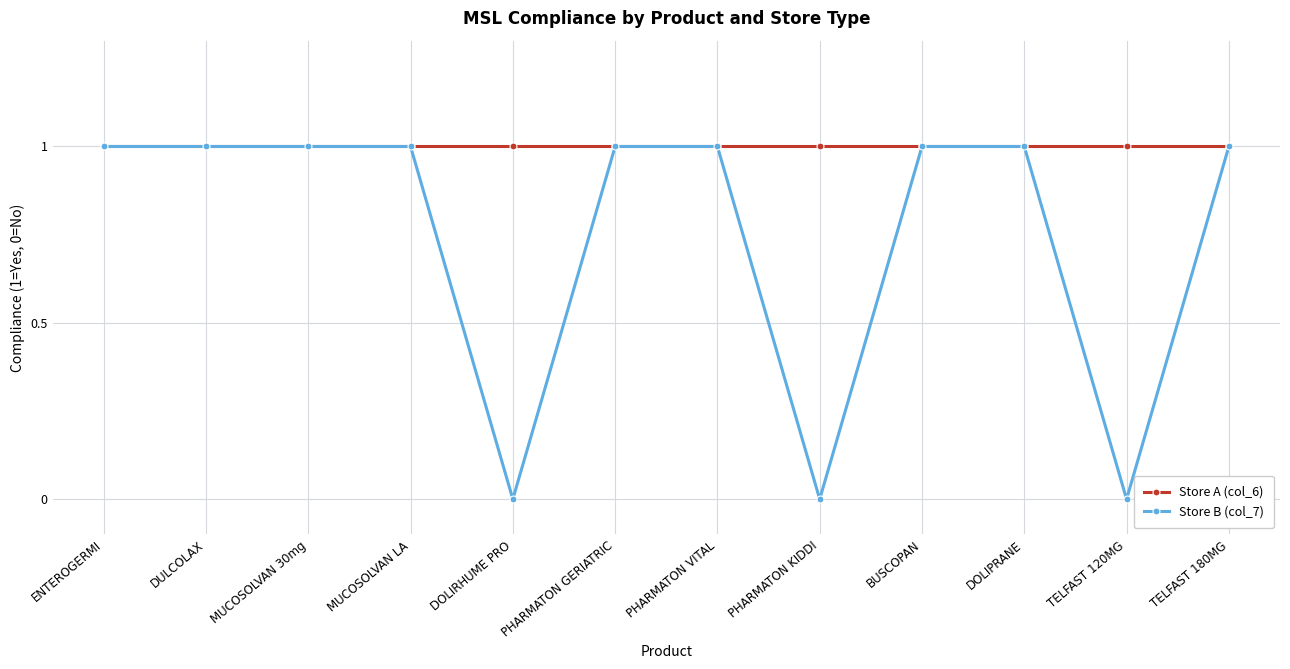

Reading left to right, what are all the values shown in this chart?

Store A (col_6): 1	1	1	1	1	1	1	1	1	1	1	1
Store B (col_7): 1	1	1	1	0	1	1	0	1	1	0	1